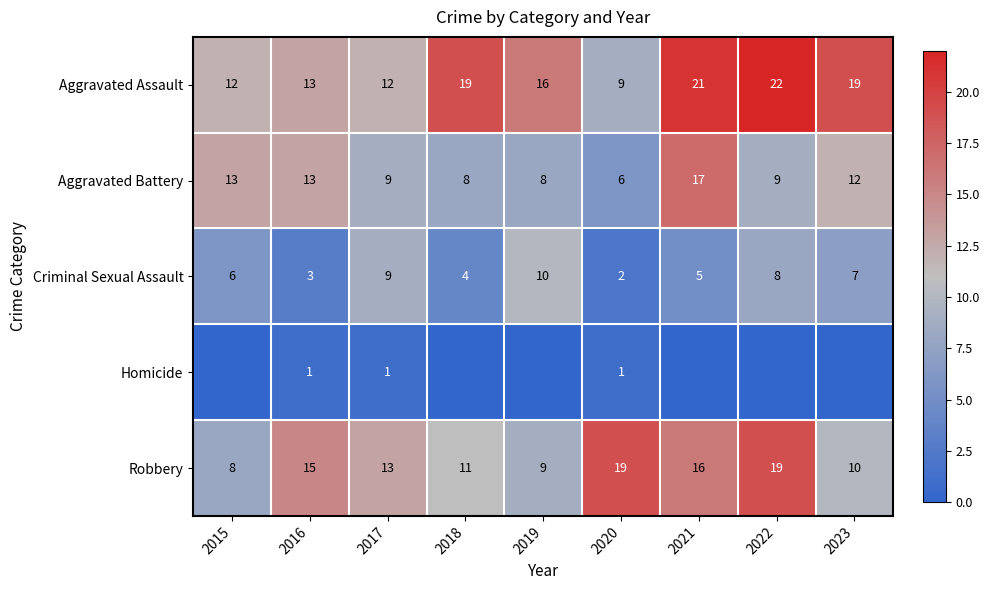

The value of Criminal Sexual Assault at 2016 is 3. True or false?

True